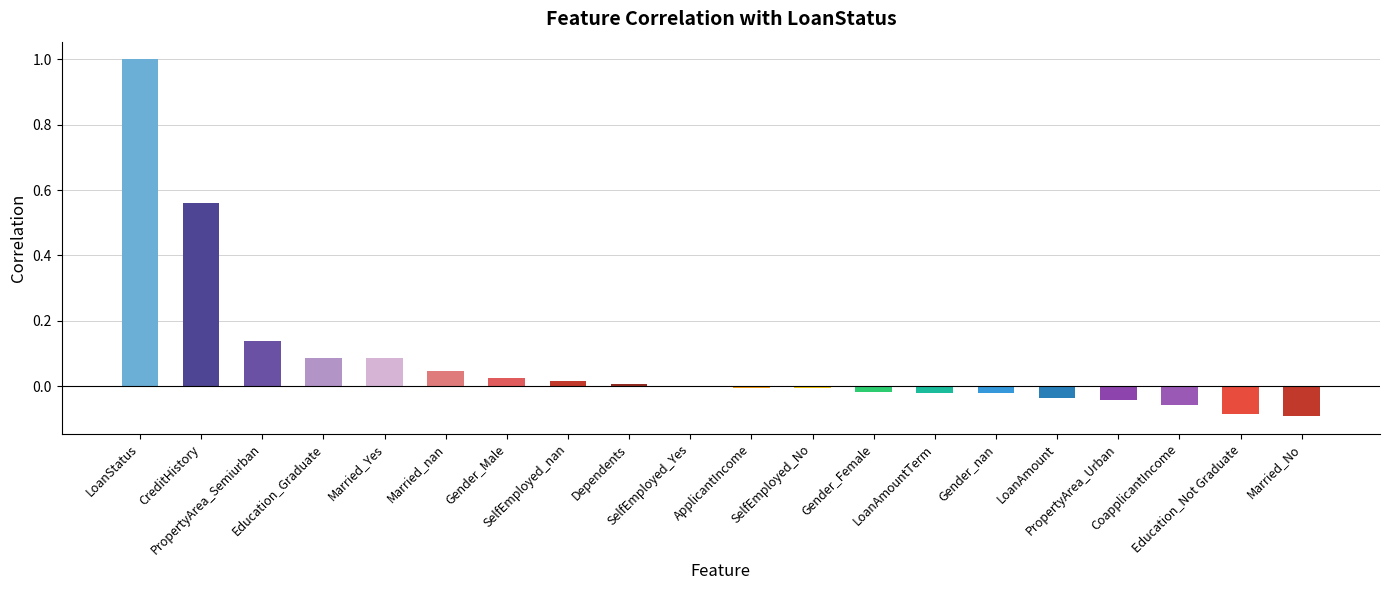

What is the label of the 3rd bar from the right?

CoapplicantIncome